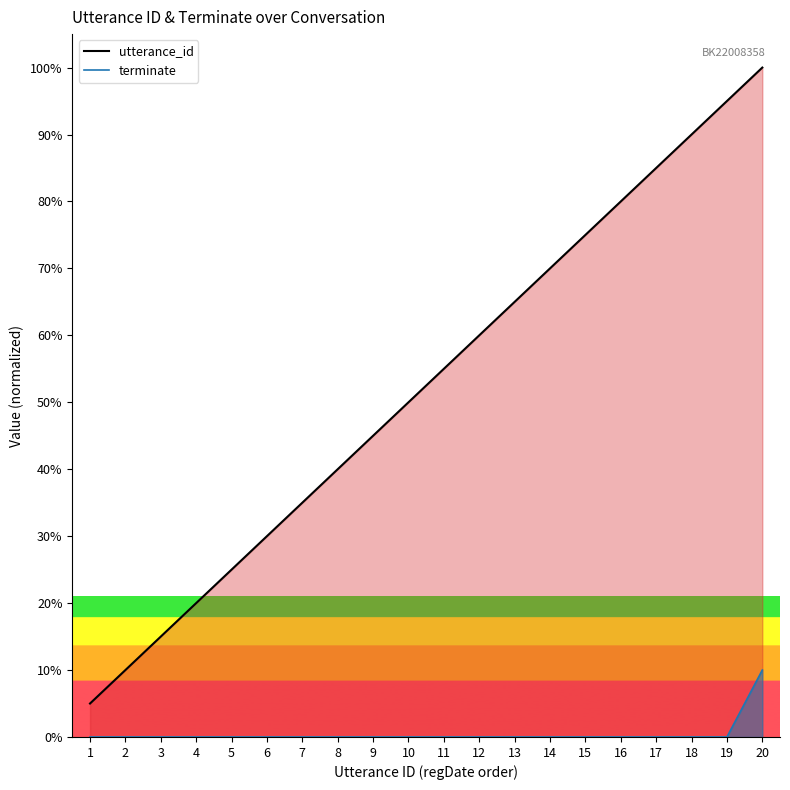

True or false: terminate line and utterance_id line cross at least once.

False